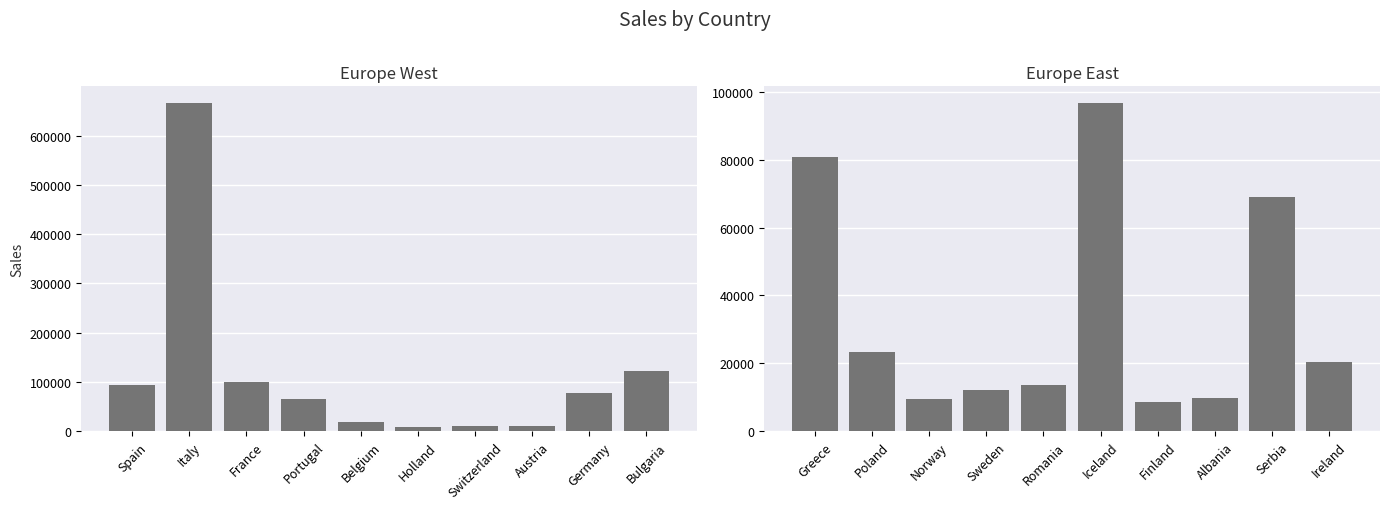

Is the value of Sales (right) at France greater than the value of Sales (left) at Spain?

No